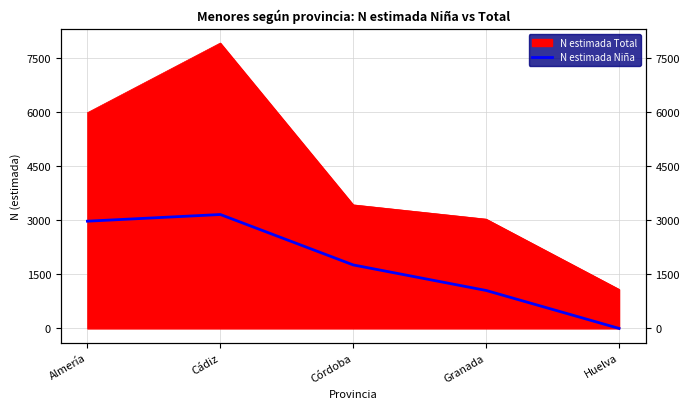

True or false: the data has more than 1 interior local peaks.

False